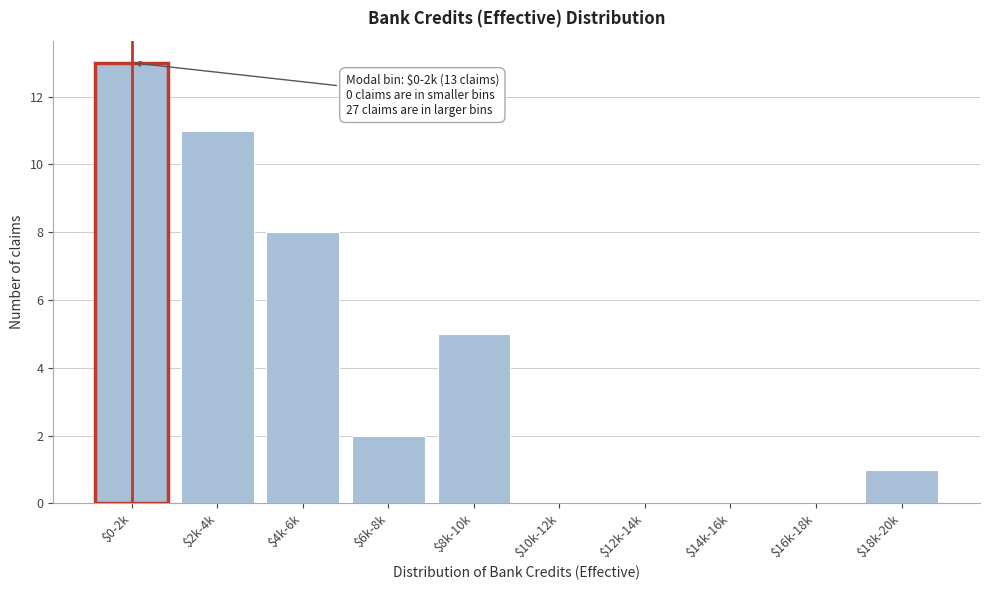

What is the greatest value displayed?

13